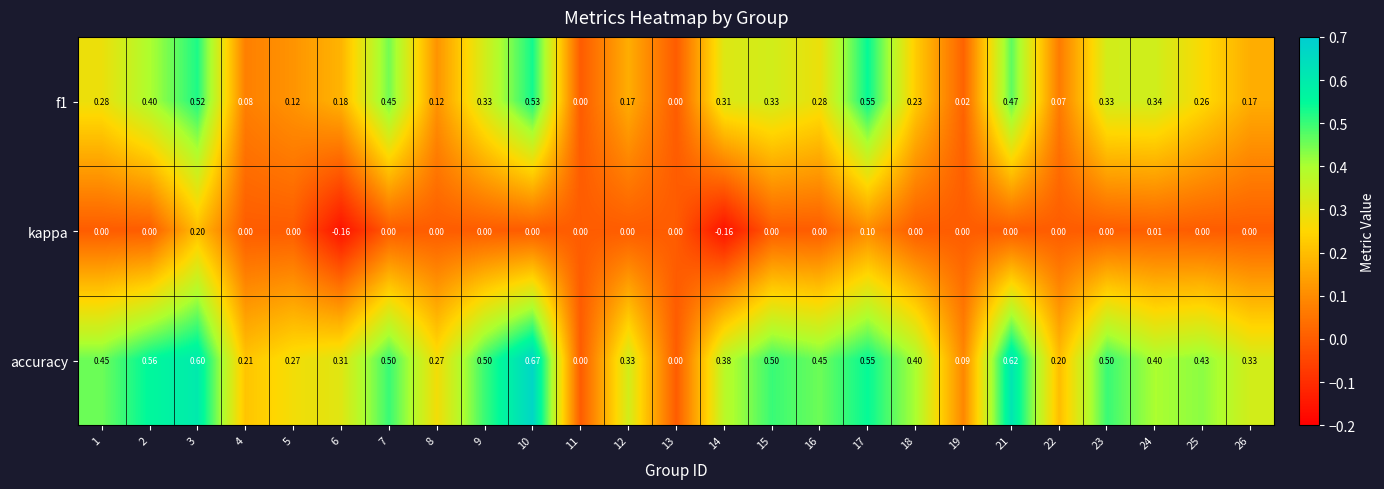

Which series changed the most between 9 and 26?

accuracy